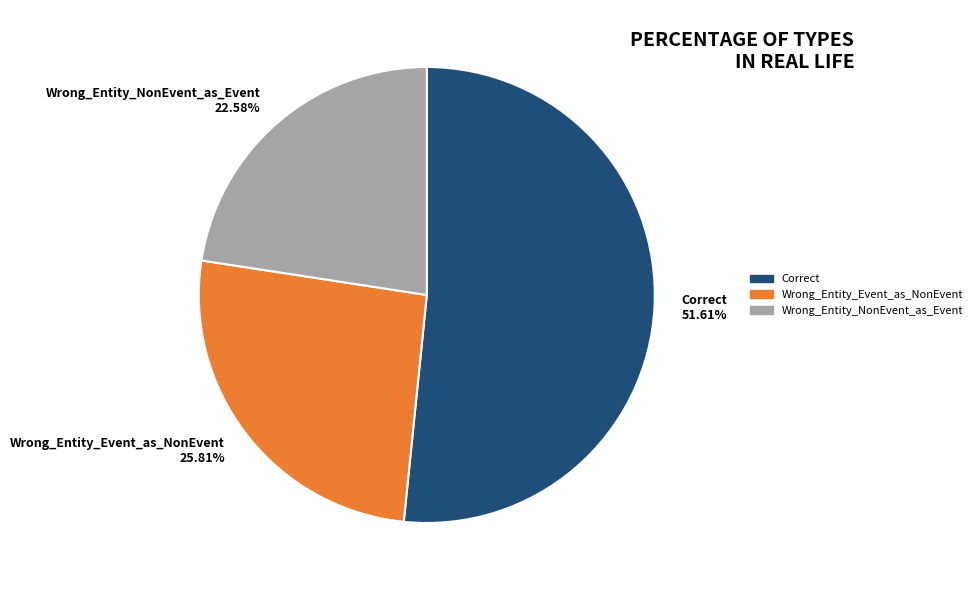

Which has a higher value, Wrong_Entity_NonEvent_as_Event or Wrong_Entity_Event_as_NonEvent?

Wrong_Entity_Event_as_NonEvent